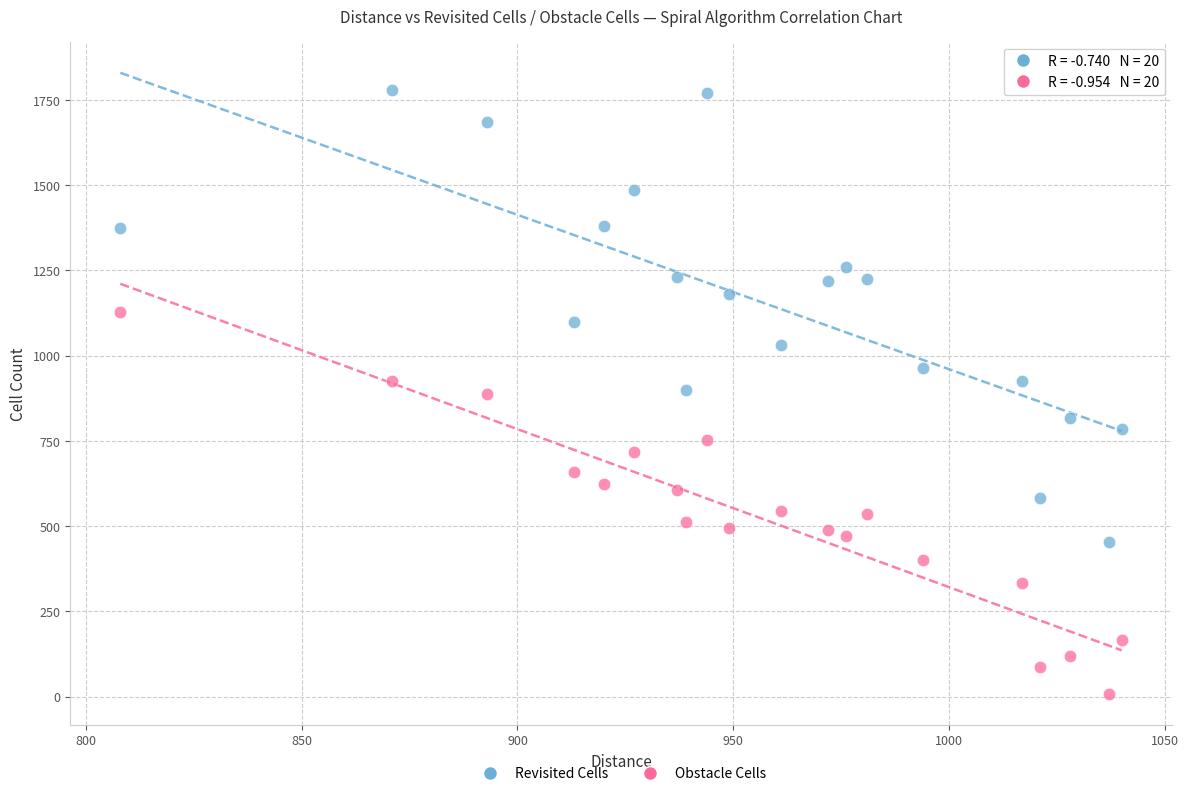

Across all data points, what is the range of Y values (max minus min)?

1769